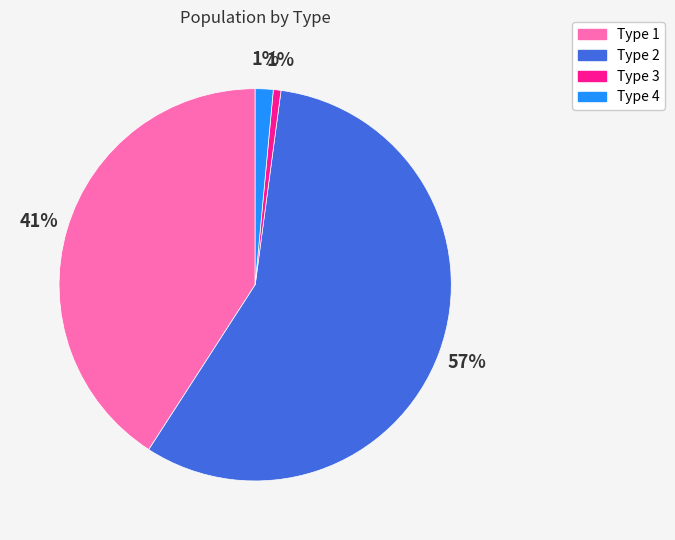

The Type 1 slice represents 55% of the pie. True or false?

False